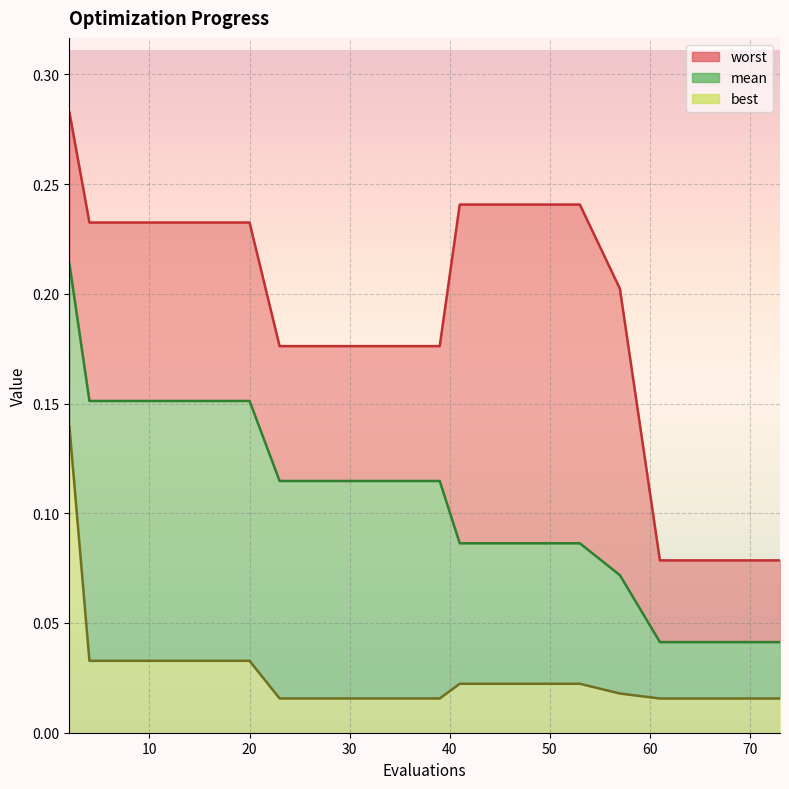

What is the value of the worst point at the 1st from the left?

0.3